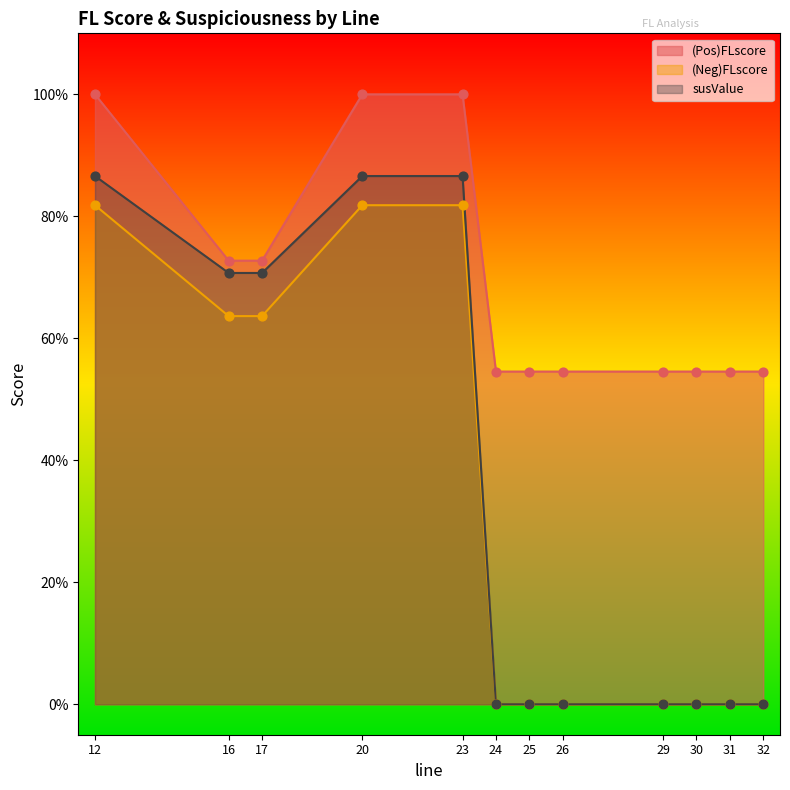

At how many categories does at least one series exceed 0?

12